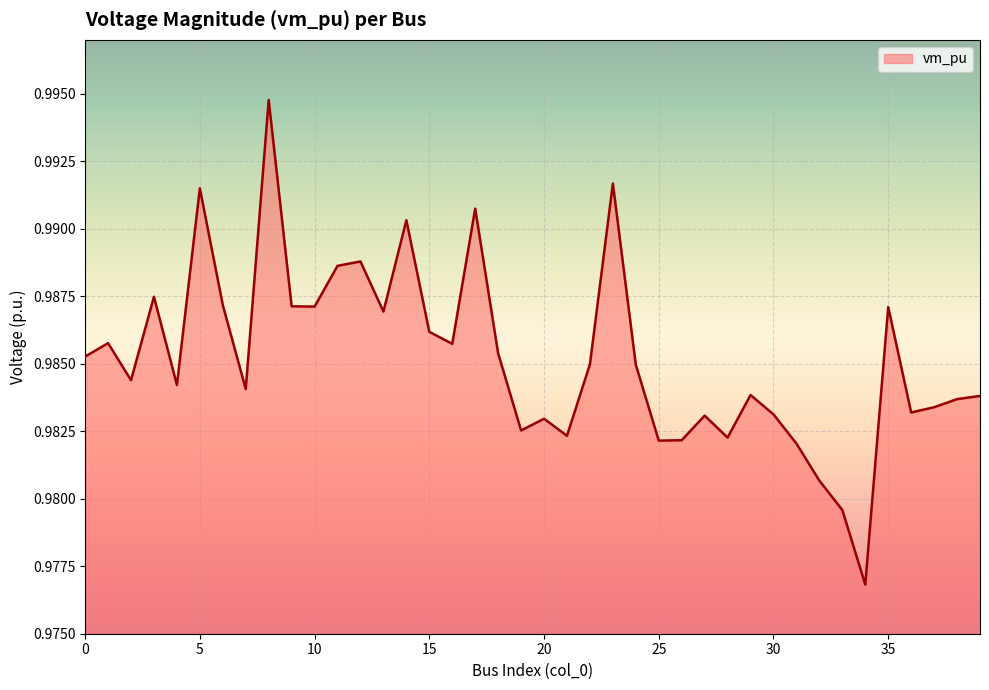

How many lines are shown in the chart?

1